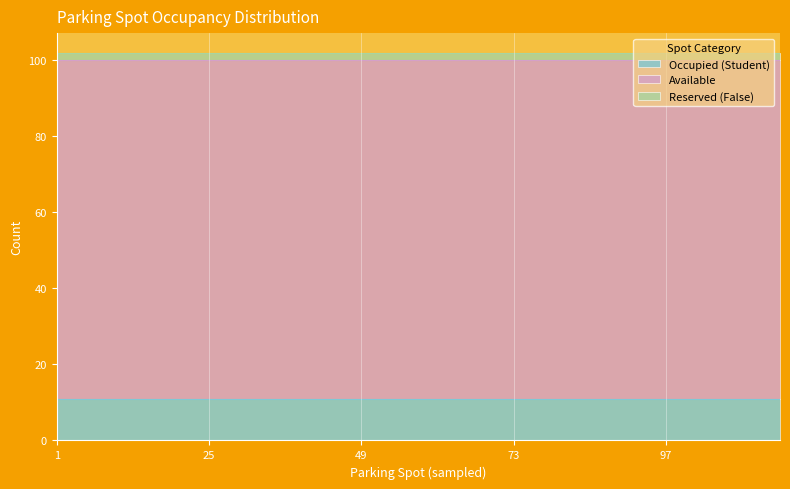

The Occupied (Student) series shows 4 at 43. True or false?

False